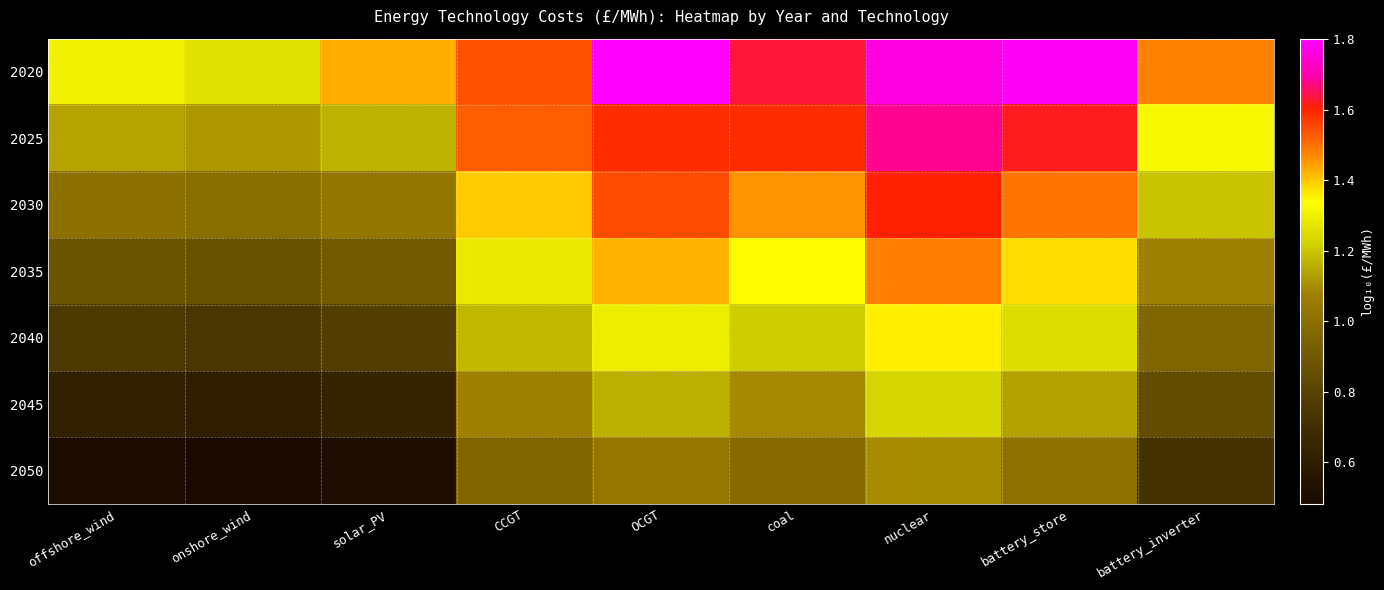

At which category is the sum across all series the highest?

nuclear